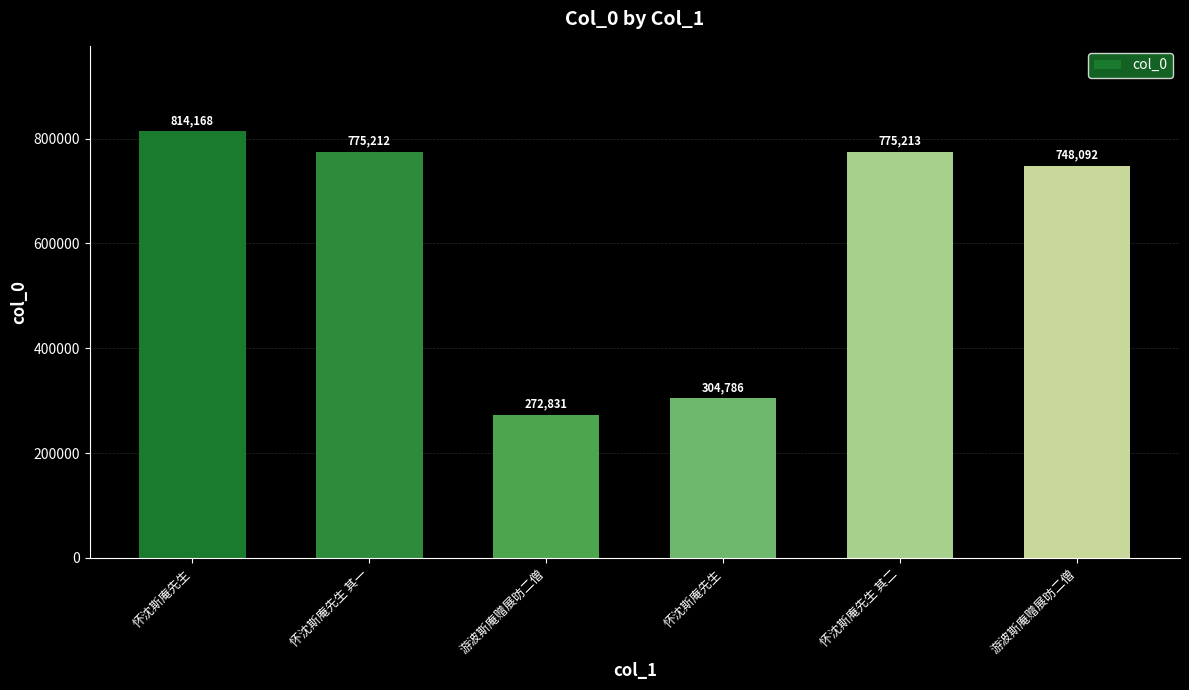

Which category has the lowest value across all series?

游波斯庵赠展昉二僧